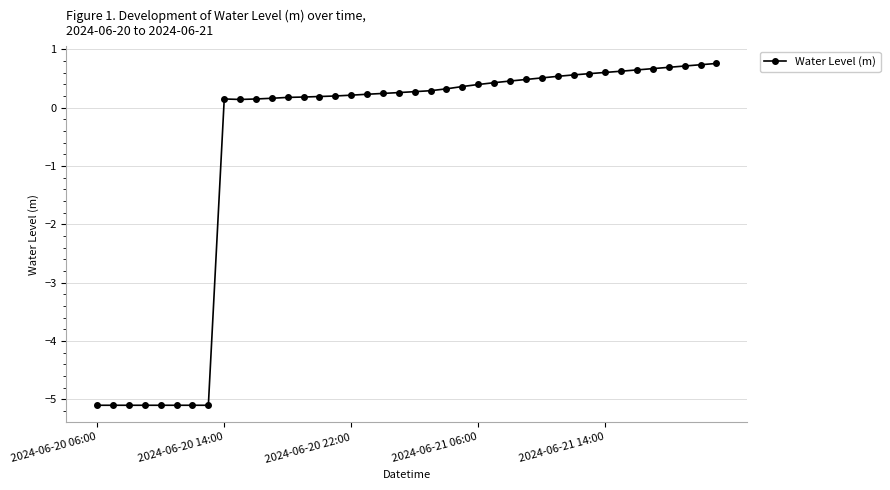

What is the maximum value shown in the chart?

0.8